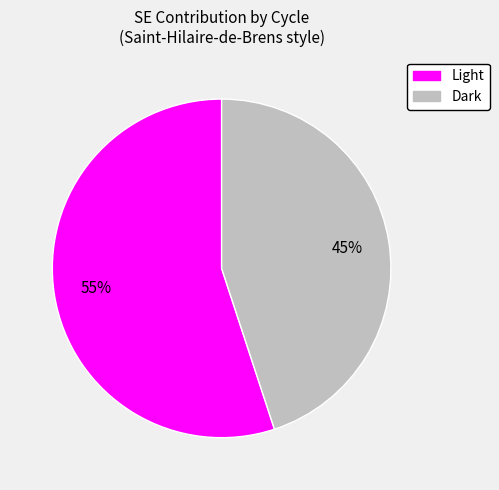

Do Light and Dark together represent more than half of the pie?

Yes